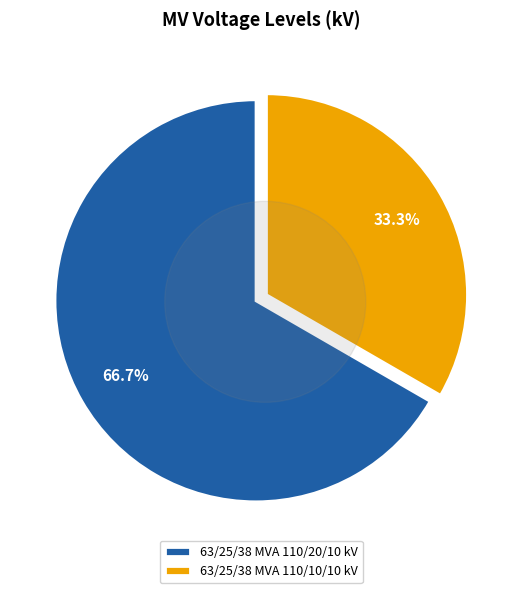

Count the number of slices in the pie.

2